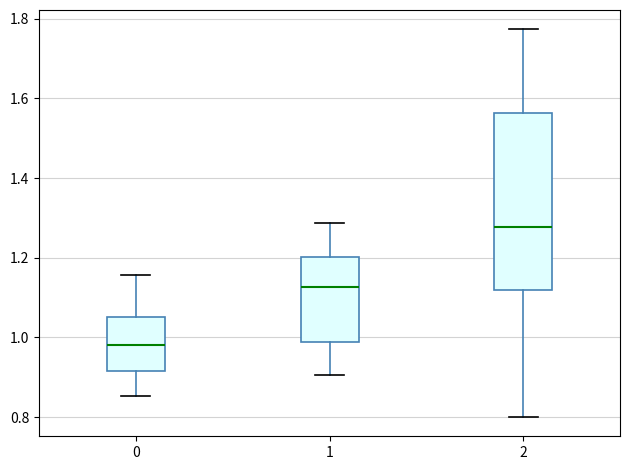

Which box's median line is the lowest?

0